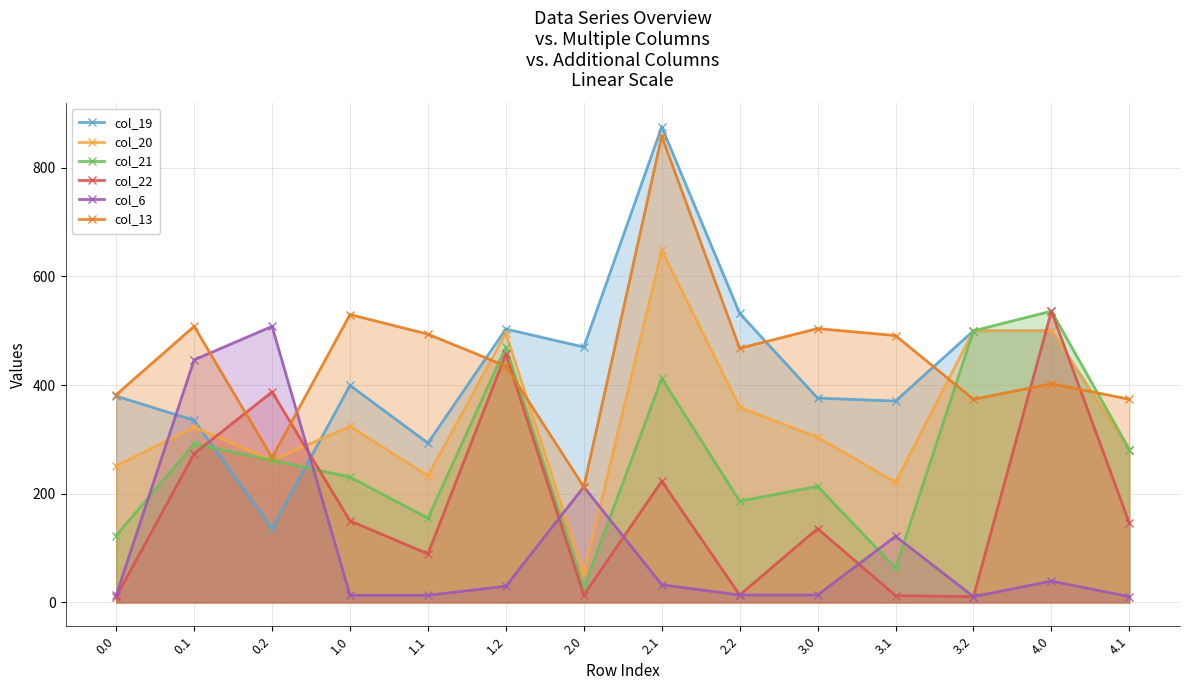

Which series has the largest range (max minus min)?

col_19